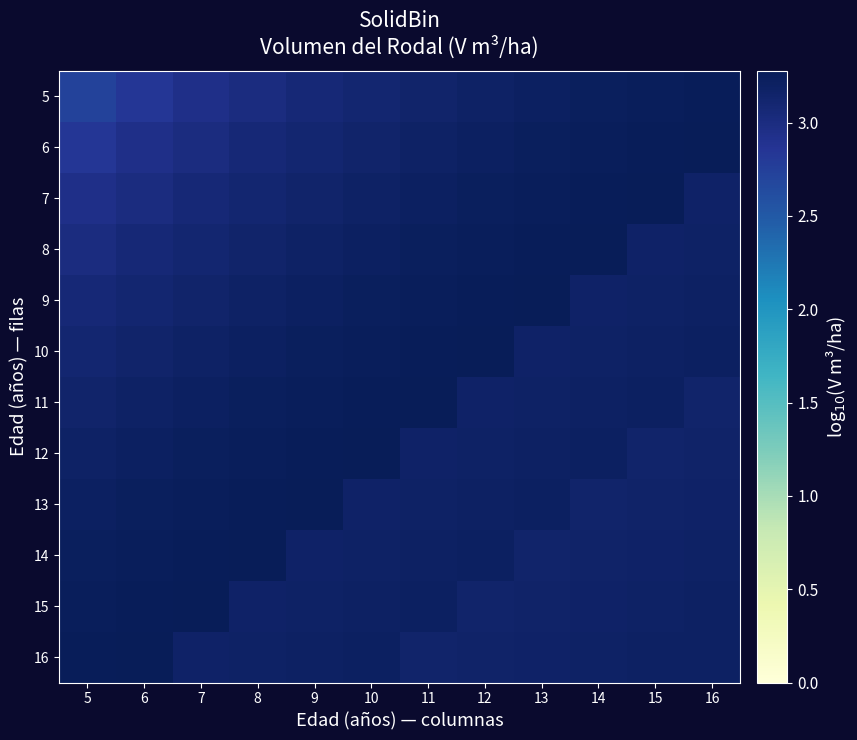

What is the total value across all series at 9?

38.3